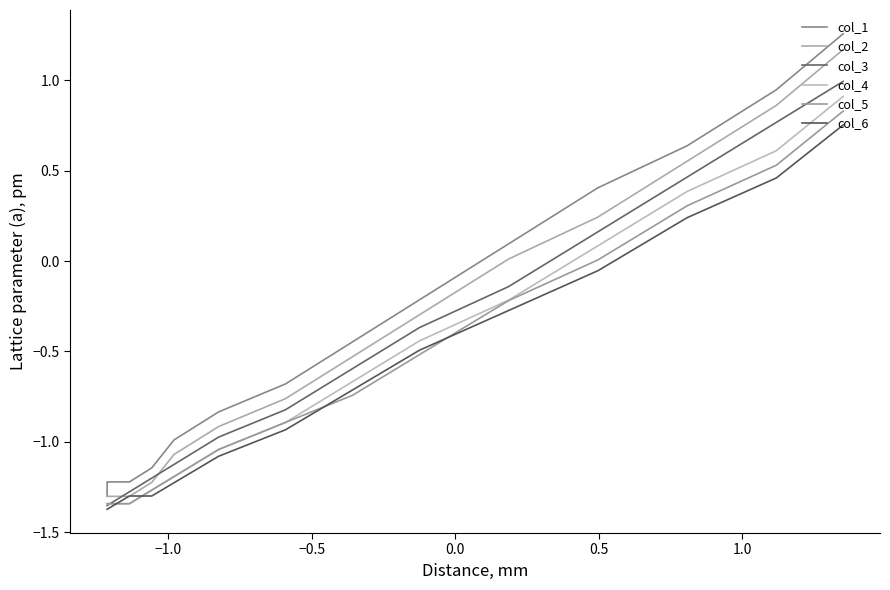

True or false: col_4 and col_1 intersect in this chart.

False